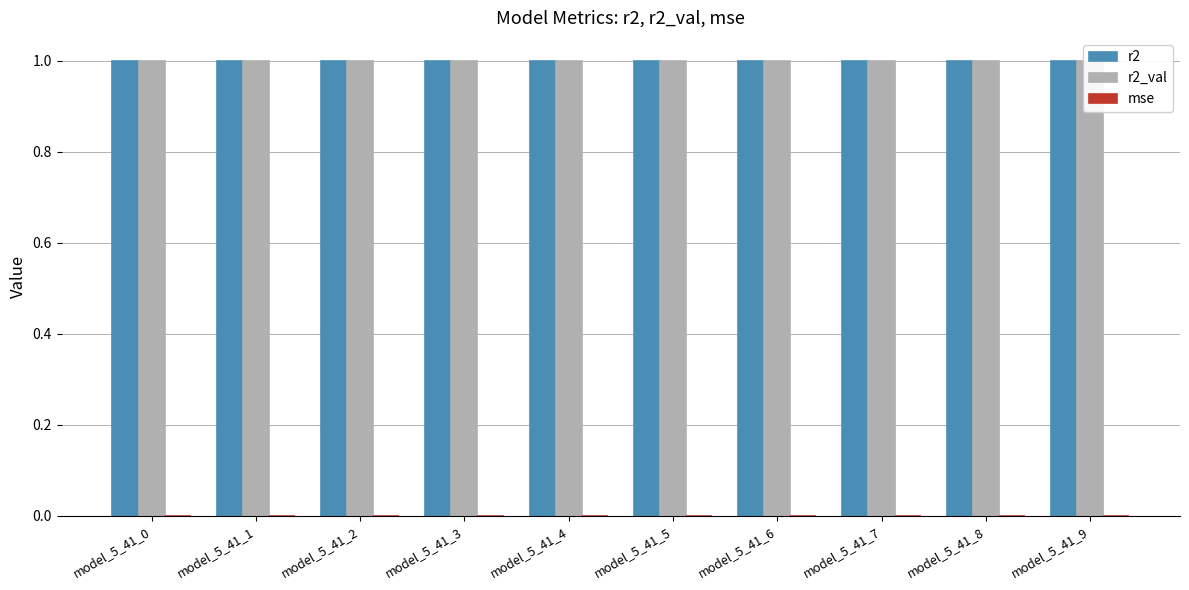

At model_5_41_4, list the series in order from largest to smallest.

r2, r2_val, mse